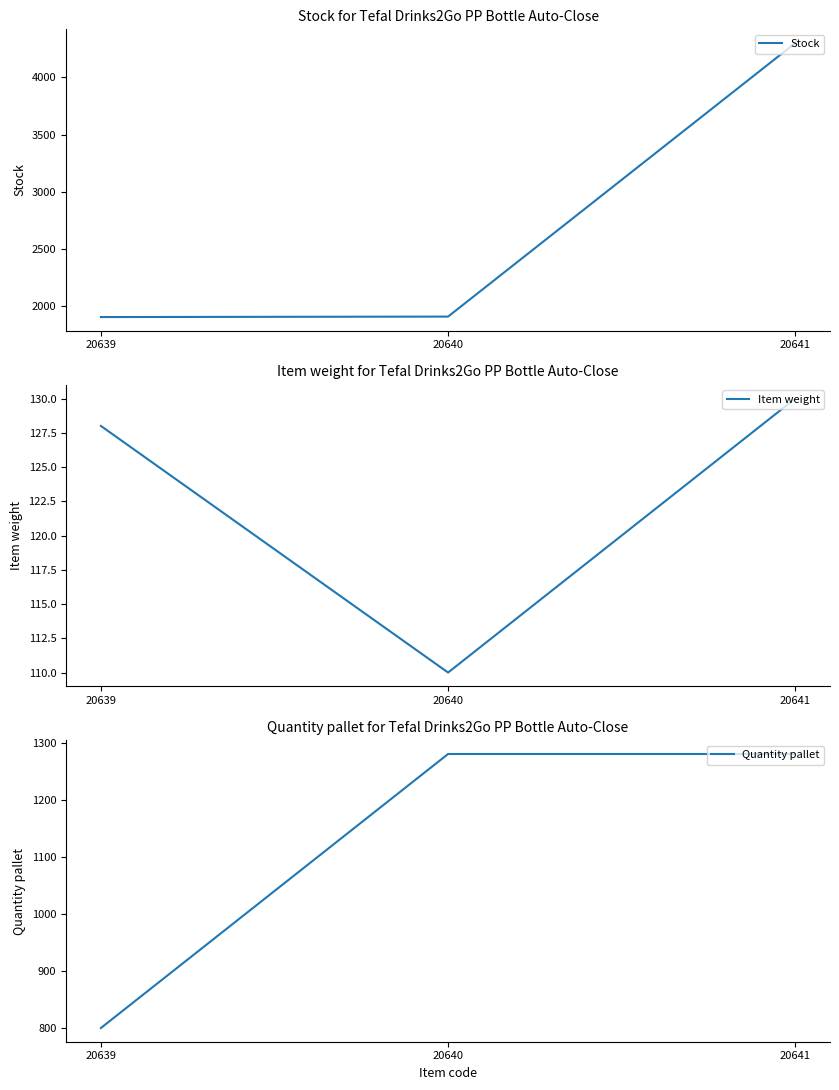

Count the number of categories in the chart.

3